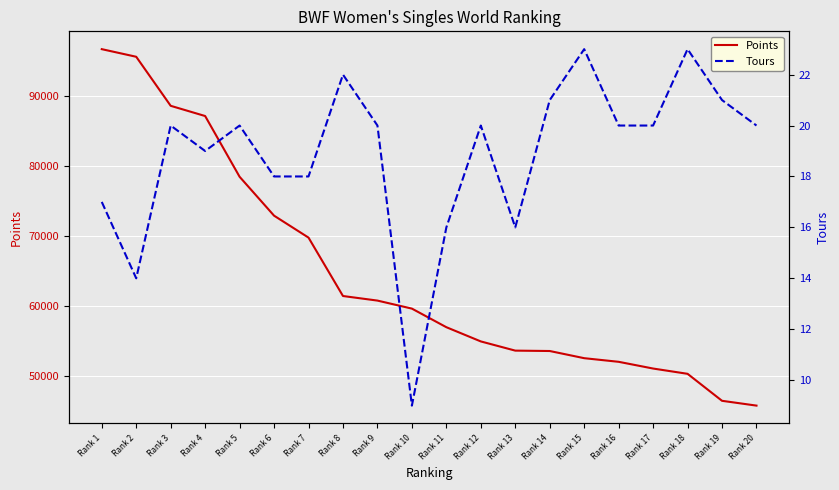

What is the difference between the highest and lowest values at Rank 13?

53566.3